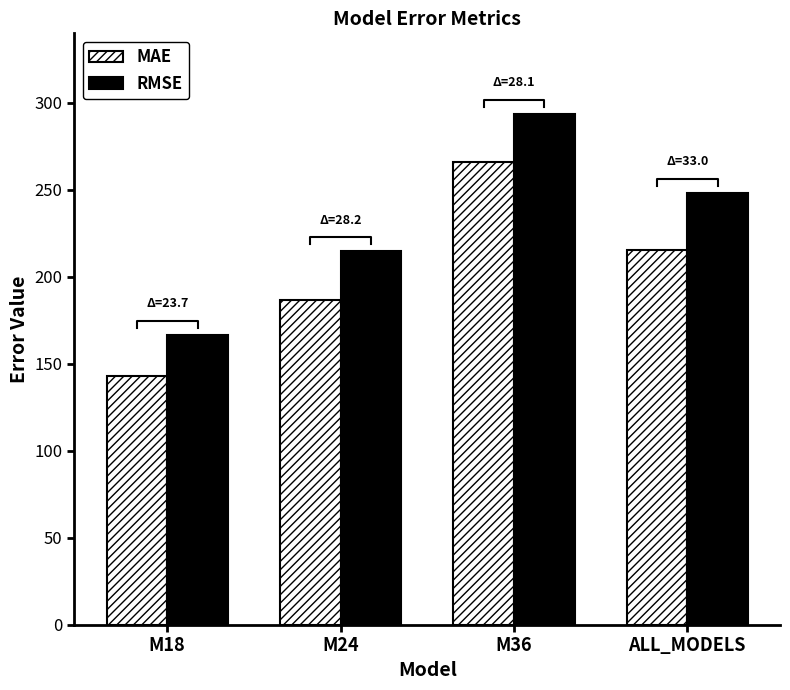

Reading left to right, what are all the values shown in this chart?

MAE: 142.9	186.7	265.8	215.3
RMSE: 166.7	214.8	293.9	248.3